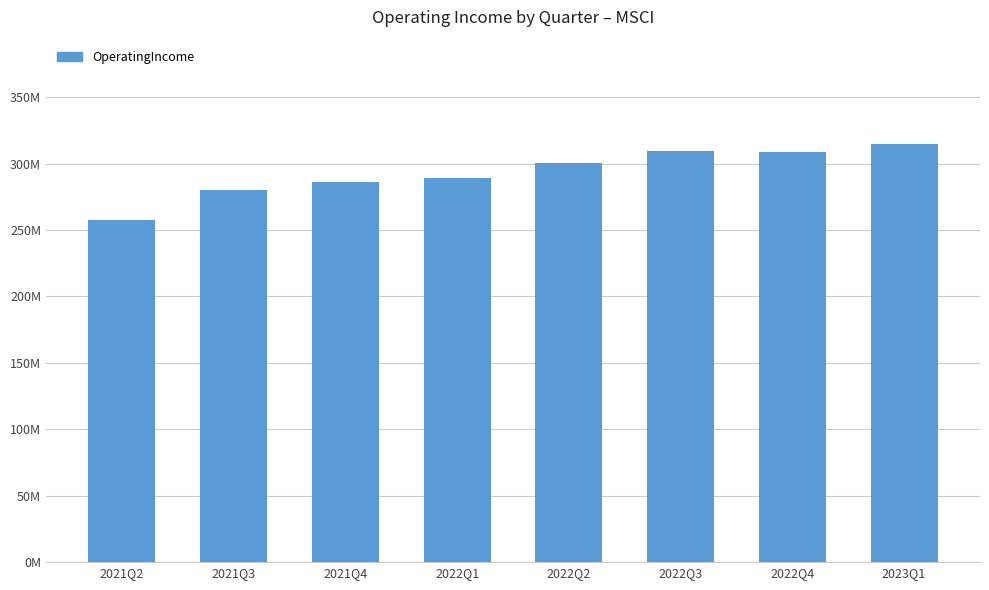

The value at 2021Q4 is 286099000. True or false?

True